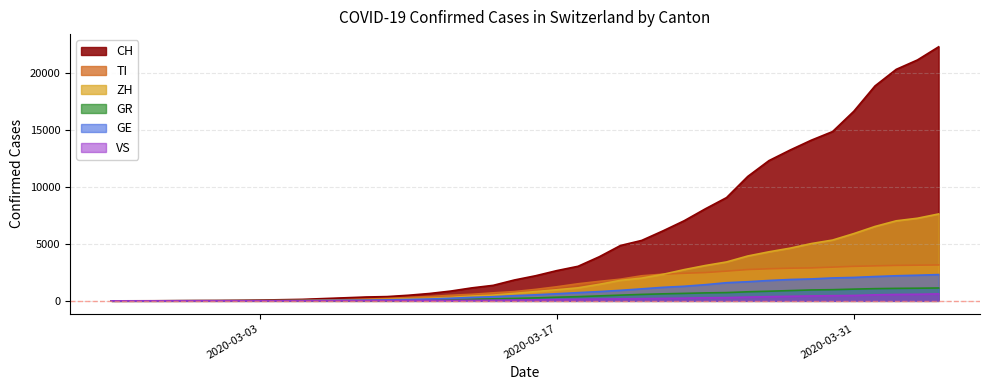

How many positive values does the ZH series have?

38